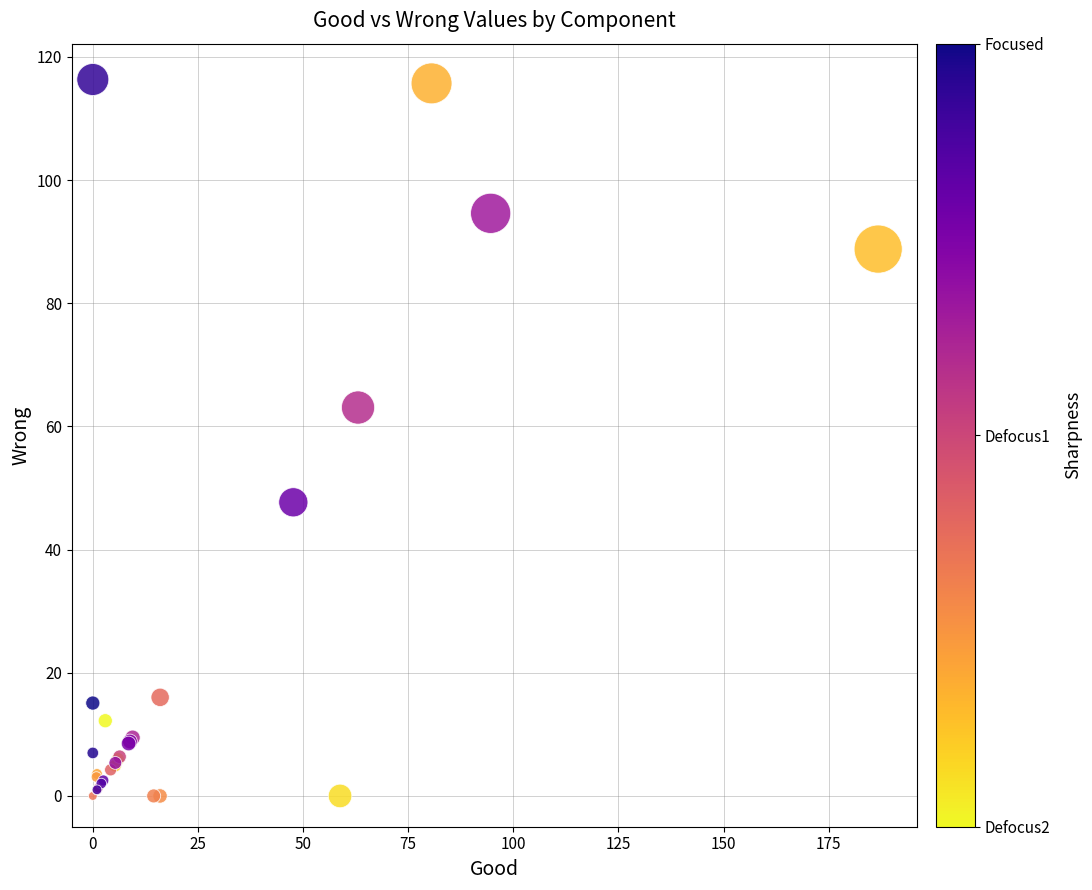

What Y value in the scatter plot is closest to 58?

63.1